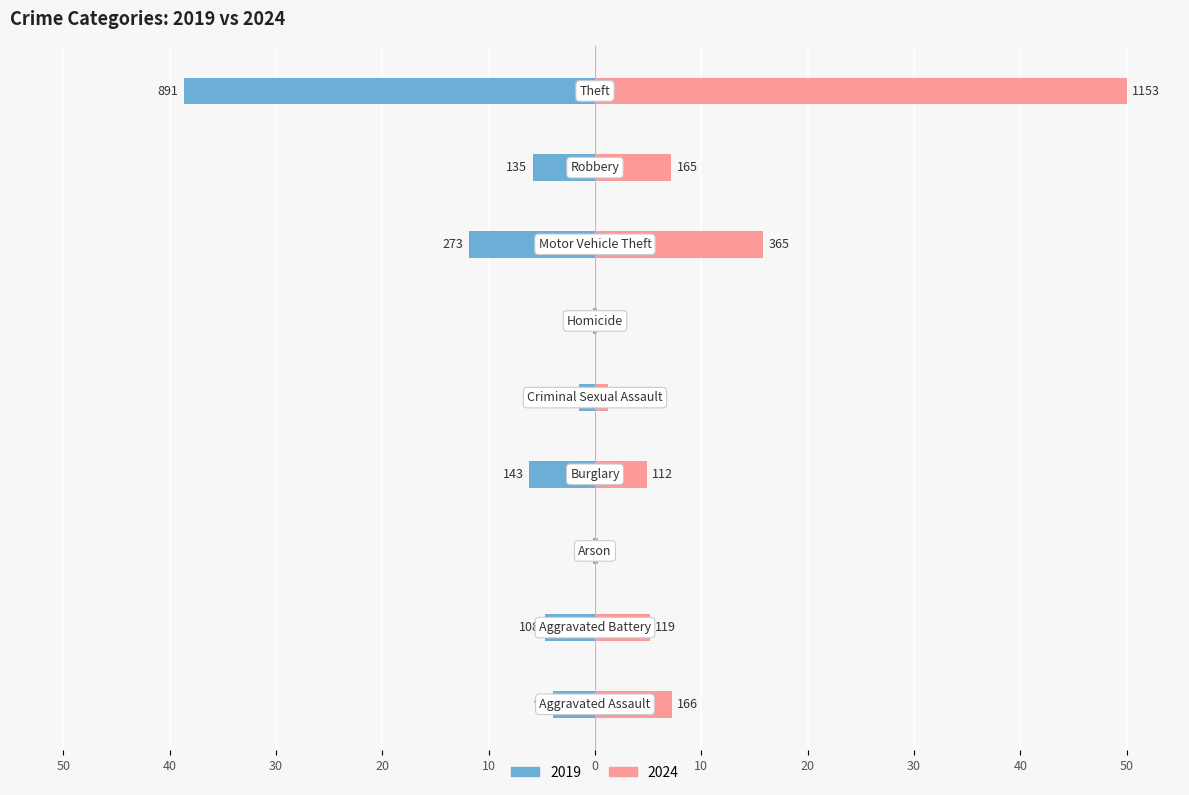

What is the spread (max minus min) of values at 20?

11.1